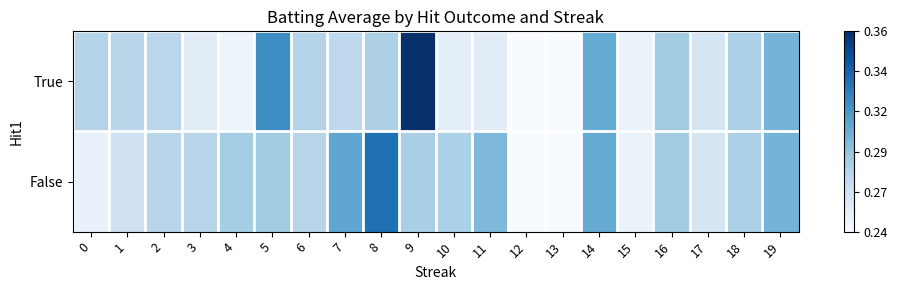

Reading left to right, extract all data points from this chart.

True: 0=0.3	1=0.3	2=0.3	3=0.3	4=0.2	5=0.3	6=0.3	7=0.3	8=0.3	9=0.4	10=0.3	11=0.3	12=0.2	13=0.2	14=0.3	15=0.2	16=0.3	17=0.3	18=0.3	19=0.3
False: 0=0.2	1=0.3	2=0.3	3=0.3	4=0.3	5=0.3	6=0.3	7=0.3	8=0.3	9=0.3	10=0.3	11=0.3	12=0.2	13=0.2	14=0.3	15=0.2	16=0.3	17=0.3	18=0.3	19=0.3